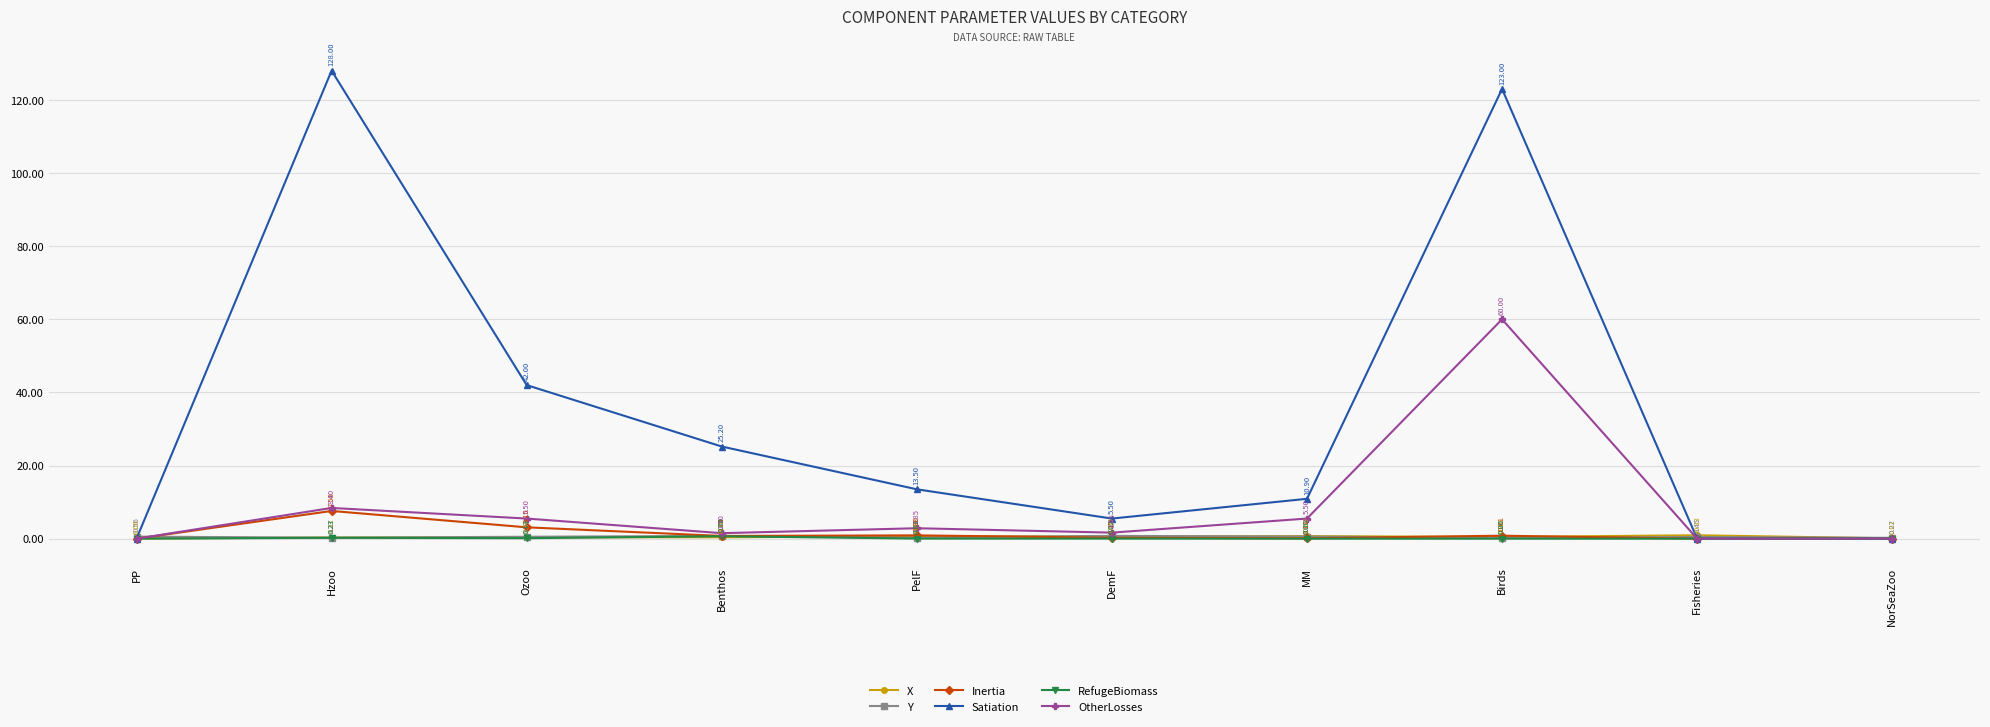

What value does the Inertia series have at PelF?

0.9